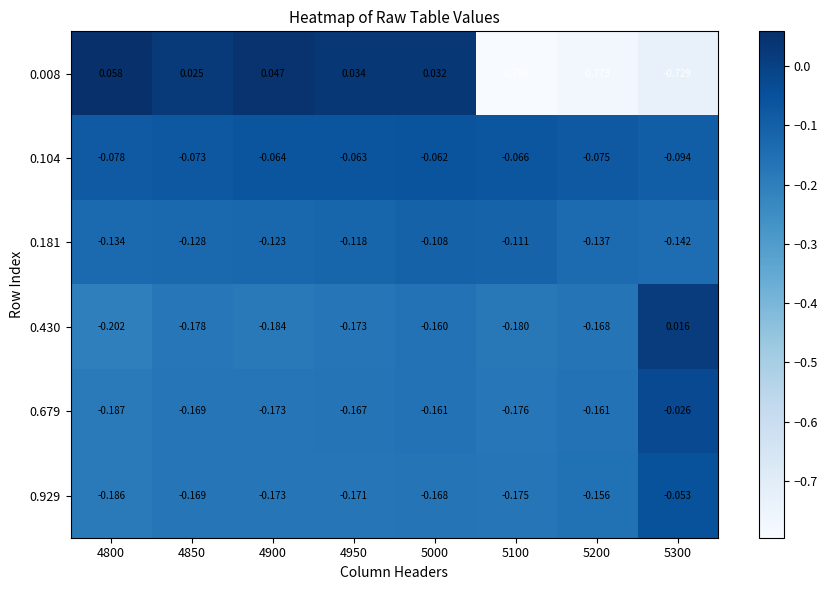

Is the value of 0.430 at 5000 greater than the value of 0.679 at 4900?

Yes